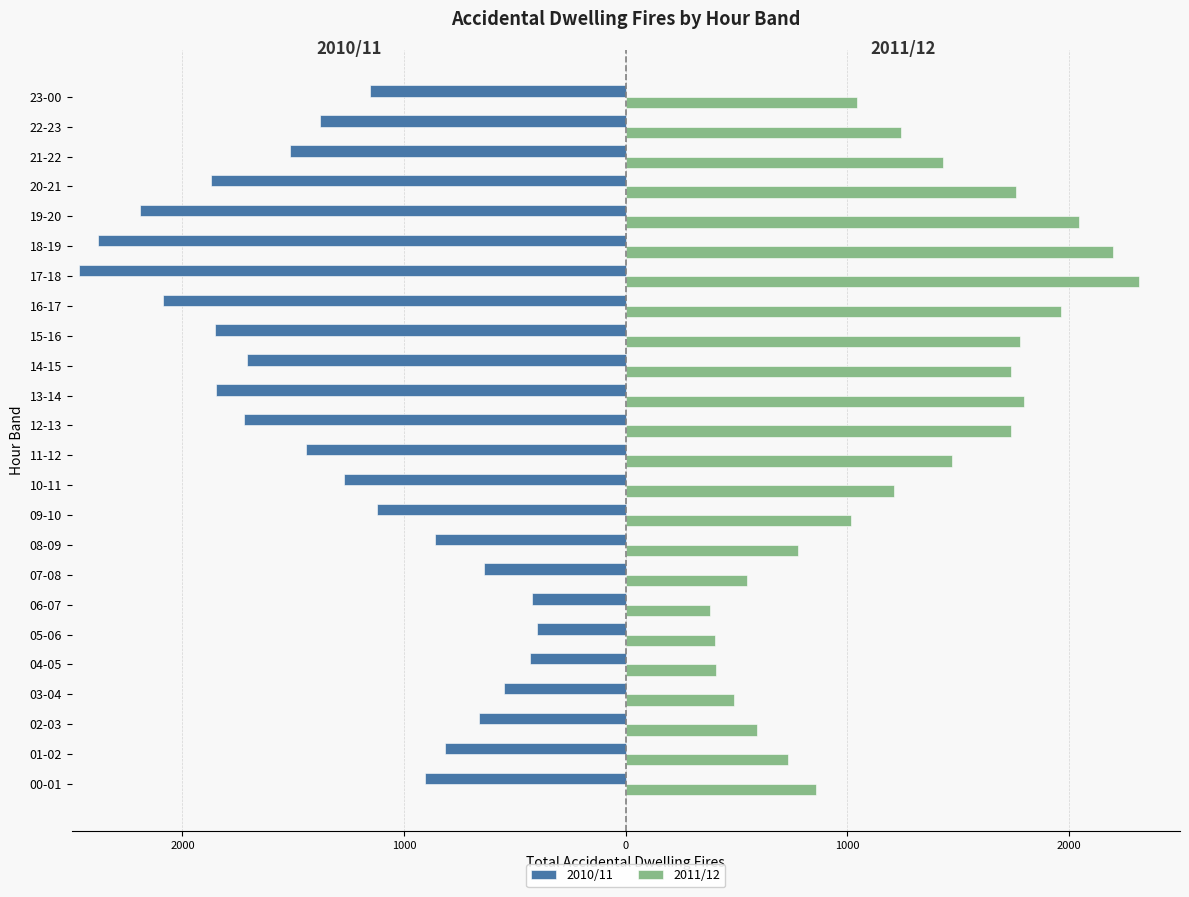

What is the minimum value shown in the chart?

-2467